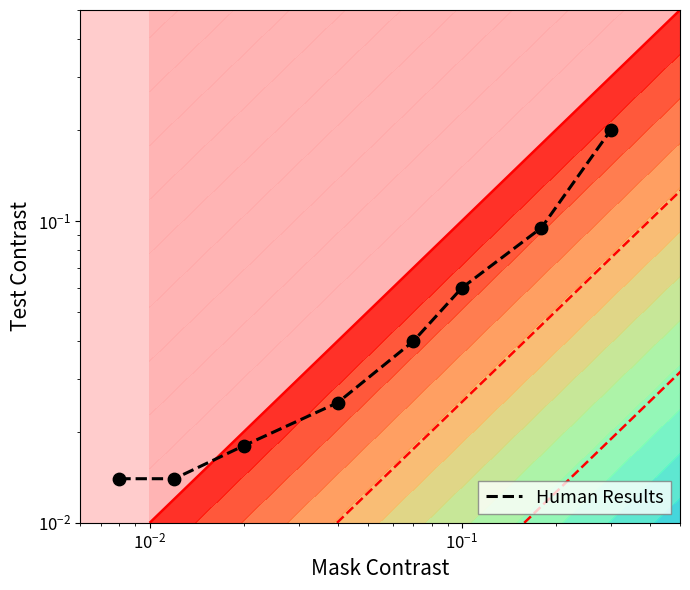

What is the difference between the second highest and second lowest values?

0.1